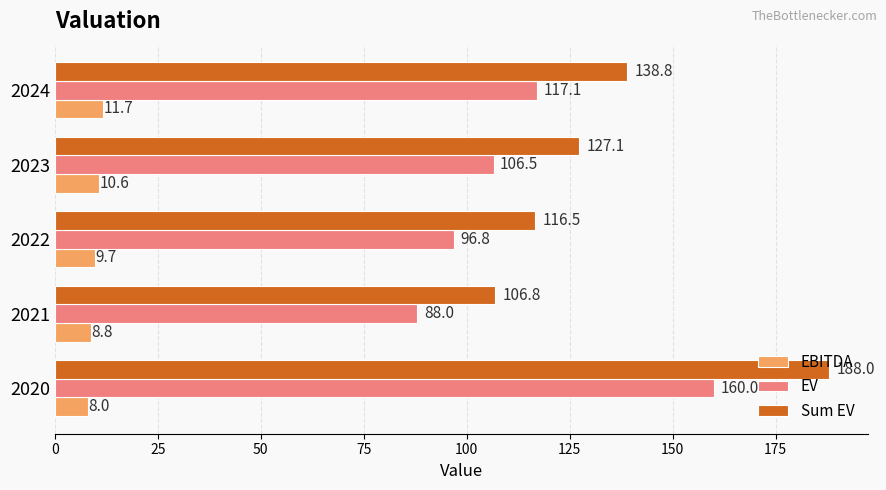

List the series in order of their peak value, highest first.

Sum EV, EV, EBITDA